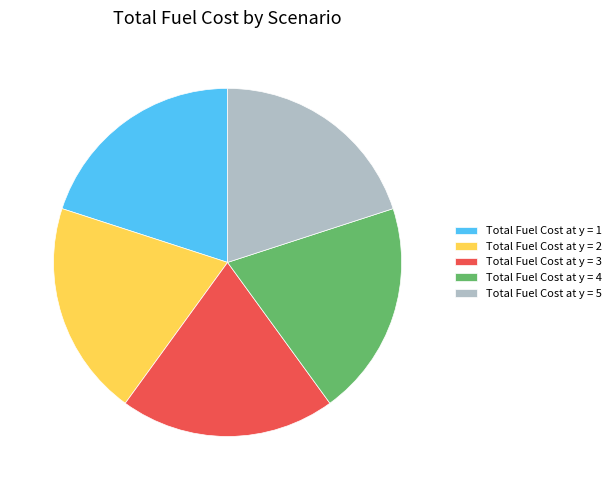

Approximately how many times larger is the value at Total Fuel Cost at y = 4 compared to Total Fuel Cost at y = 1?

1.0